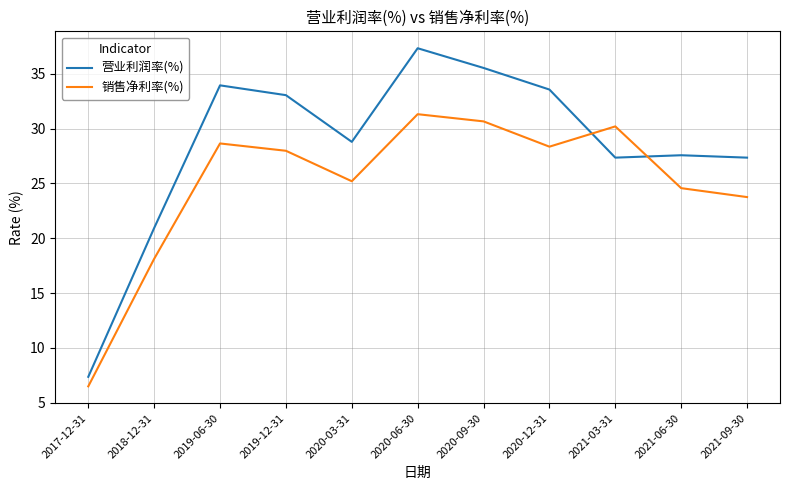

Which series changed the most between 2017-12-31 and 2020-06-30?

营业利润率(%)